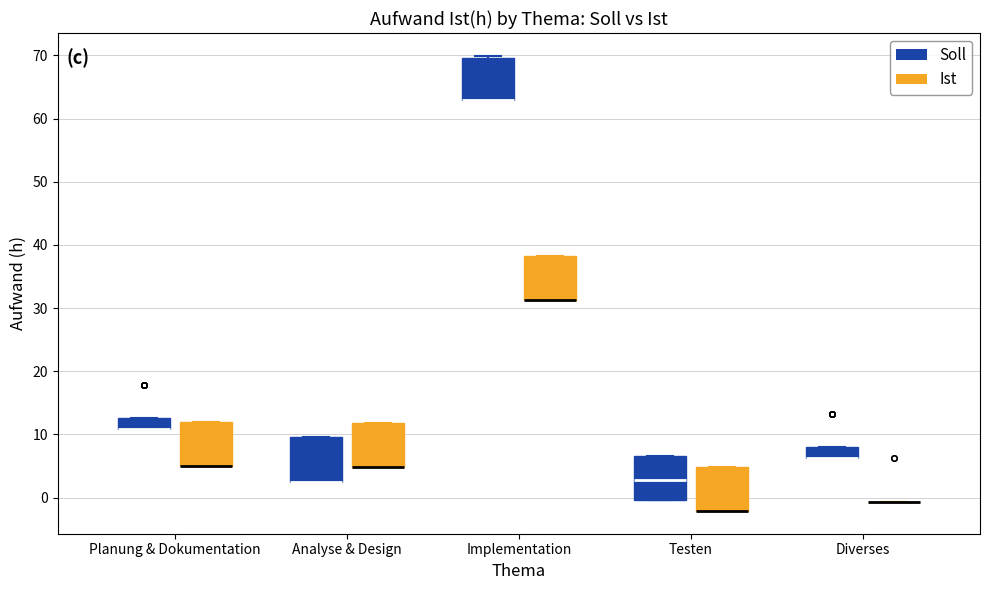

Reading left to right, read every box against the y-axis: the position of its median line, the range the box covers, and the ends of its whiskers. The values are not printed on the chart, so give them approximately, as read against the axis.

Planung & Dokumentation (Soll): median 11 (drawn on the box's lower edge), box 11 to 13, whiskers 11 to 13
Planung & Dokumentation (Ist): median 5 (drawn on the box's lower edge), box 5 to 12, whiskers 5 to 12
Analyse & Design (Soll): median 3 (drawn on the box's lower edge), box 3 to 10, whiskers 3 to 10
Analyse & Design (Ist): median 5 (drawn on the box's lower edge), box 5 to 12, whiskers 5 to 12
Implementation (Soll): median 63 (drawn on the box's lower edge), box 63 to 70, whiskers 63 to 70 (just above the box's upper edge)
Implementation (Ist): median 31 (drawn on the box's lower edge), box 31 to 38, whiskers 31 to 38
Testen (Soll): median 3, box 0 to 7, whiskers 0 to 7
Testen (Ist): median -2 (drawn on the box's lower edge), box -2 to 5, whiskers -2 to 5
Diverses (Soll): median 6 (drawn on the box's lower edge), box 6 to 8, whiskers 6 to 8
Diverses (Ist): box collapsed to a line at -1, whiskers -1 to -1